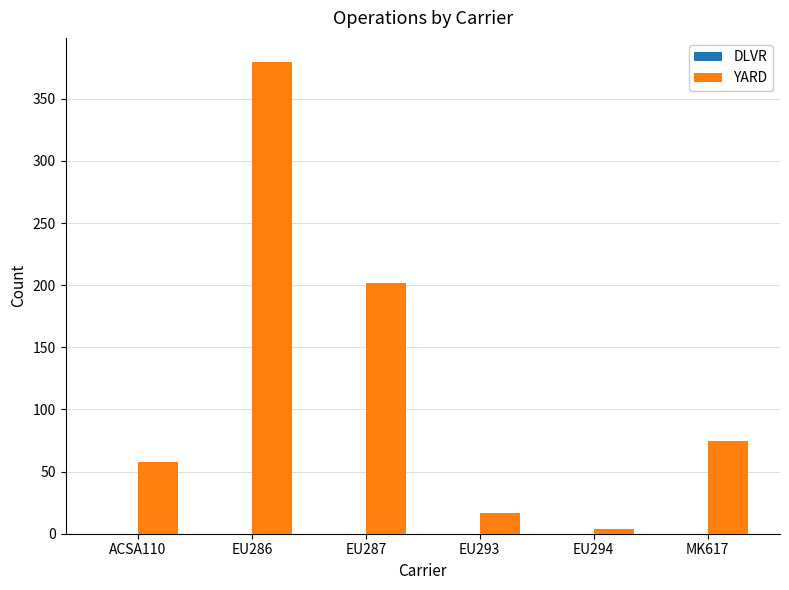

Reading right to left, extract all data points from this chart.

MK617=75	EU294=4	EU293=17	EU287=202	EU286=380	ACSA110=58